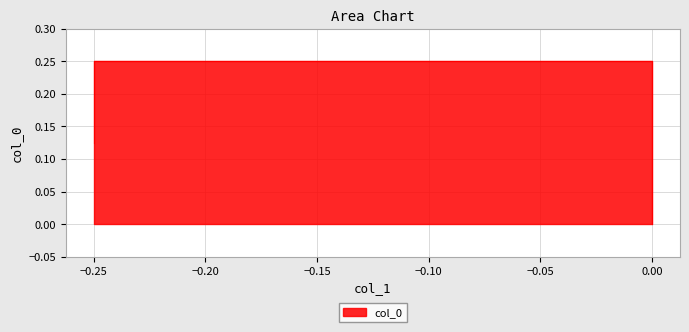

How many lines are shown in the chart?

1